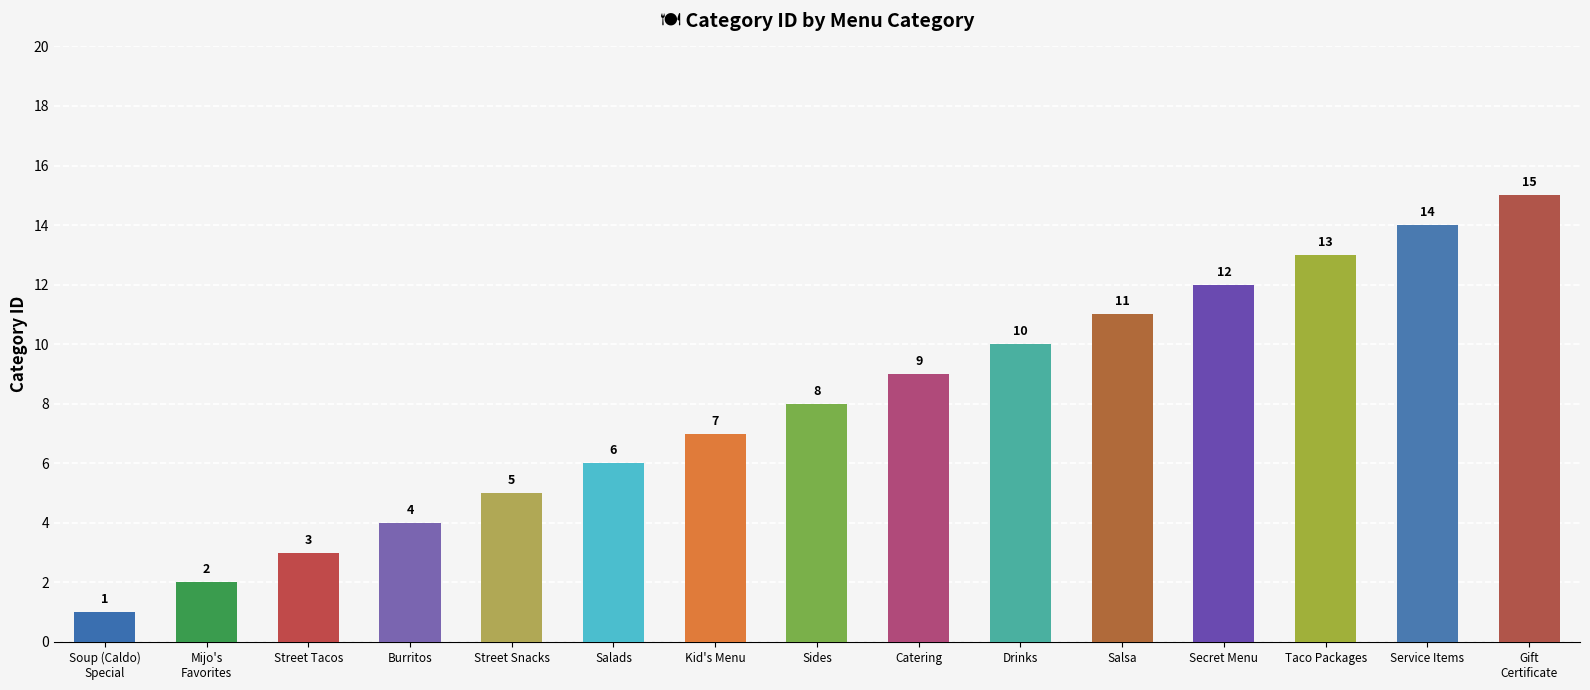

What is the label of the 13th bar from the left?

Taco Packages